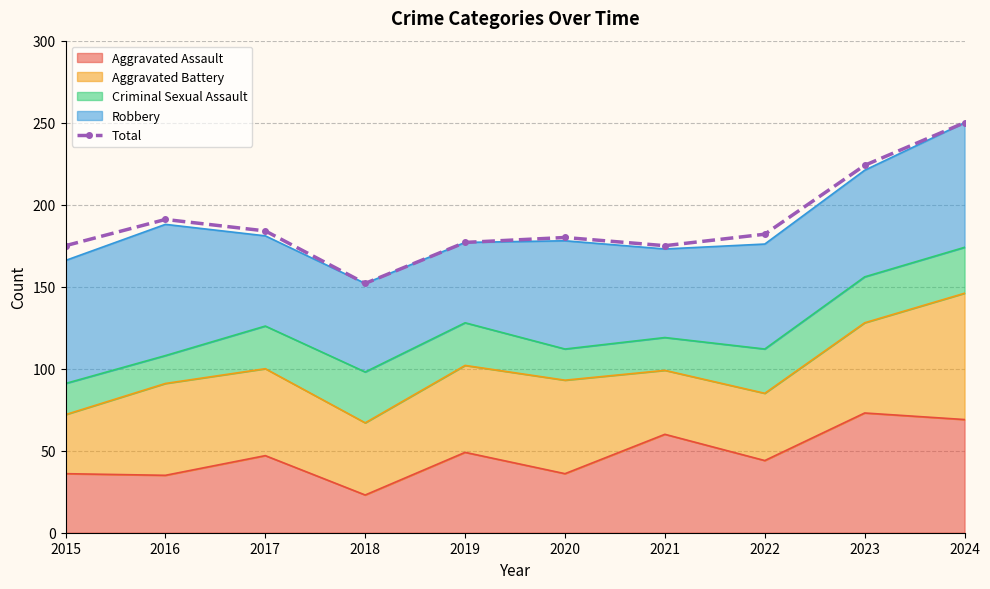

The value at 2023 is 121. True or false?

False